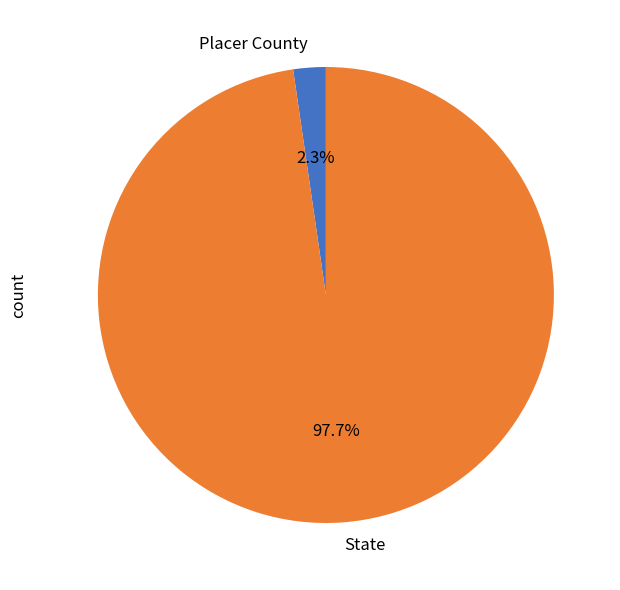

Count the number of slices in the pie.

2